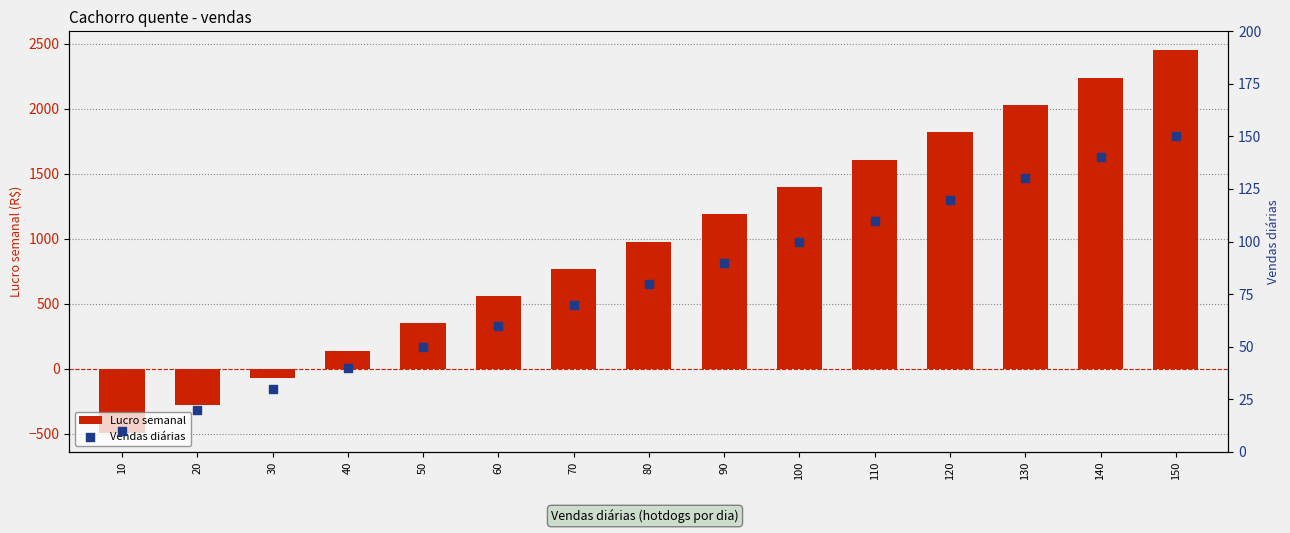

Which series contains the lowest Y value?

Lucro semanal